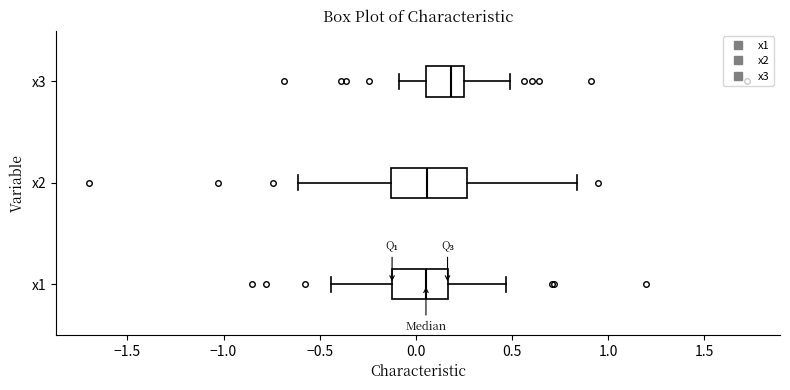

Reading bottom to top, read every box against the x-axis: the position of its median line, the range the box covers, and the ends of its whiskers. The values are not printed on the chart, so give them approximately, as read against the axis.

x1: median 0.05, box -0.10 to 0.15, whiskers -0.45 to 0.45
x2: median 0.05, box -0.15 to 0.25, whiskers -0.60 to 0.85
x3: median 0.20, box 0.05 to 0.25, whiskers -0.10 to 0.50